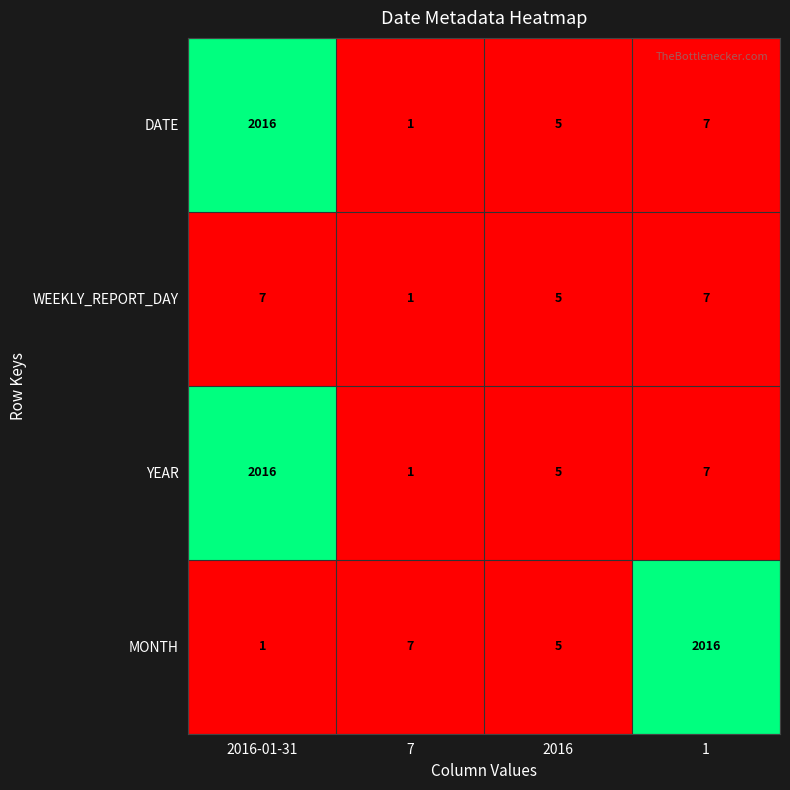

Which category has the lowest value in the DATE series?

7